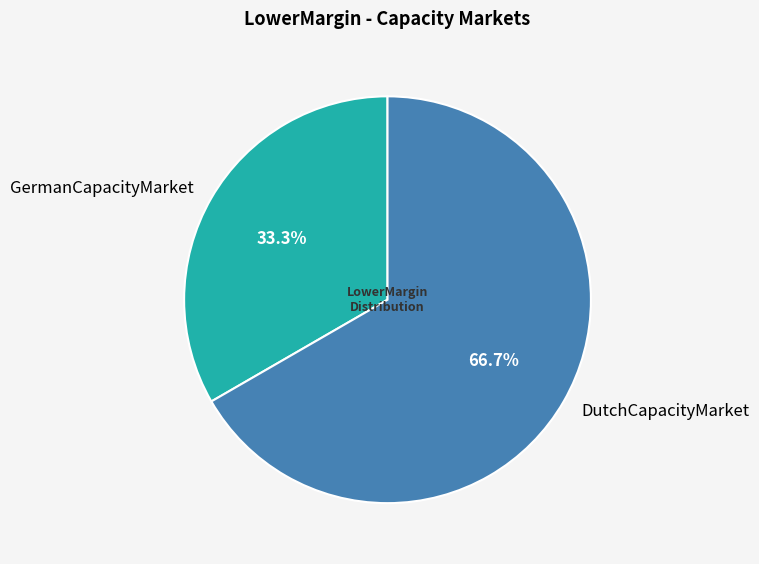

True or false: DutchCapacityMarket accounts for 57% of the total.

False